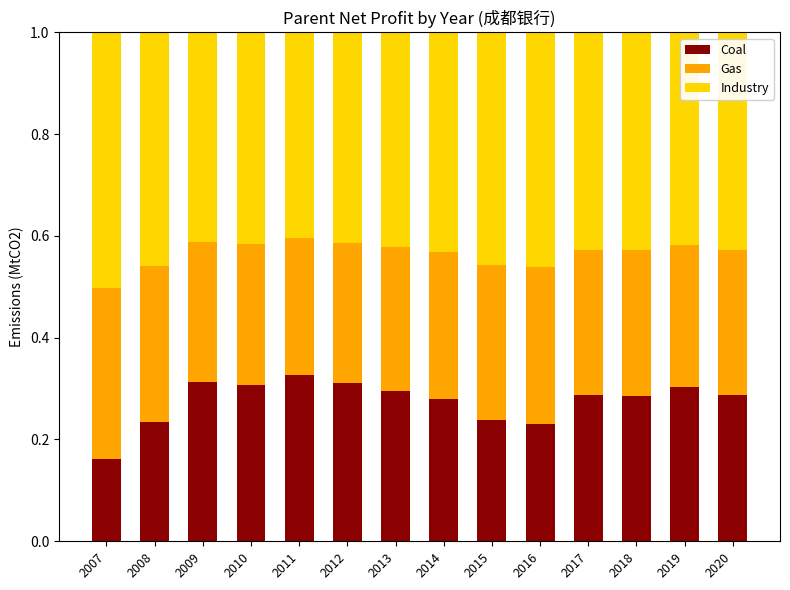

How many Coal values are between 0 and 1?

14